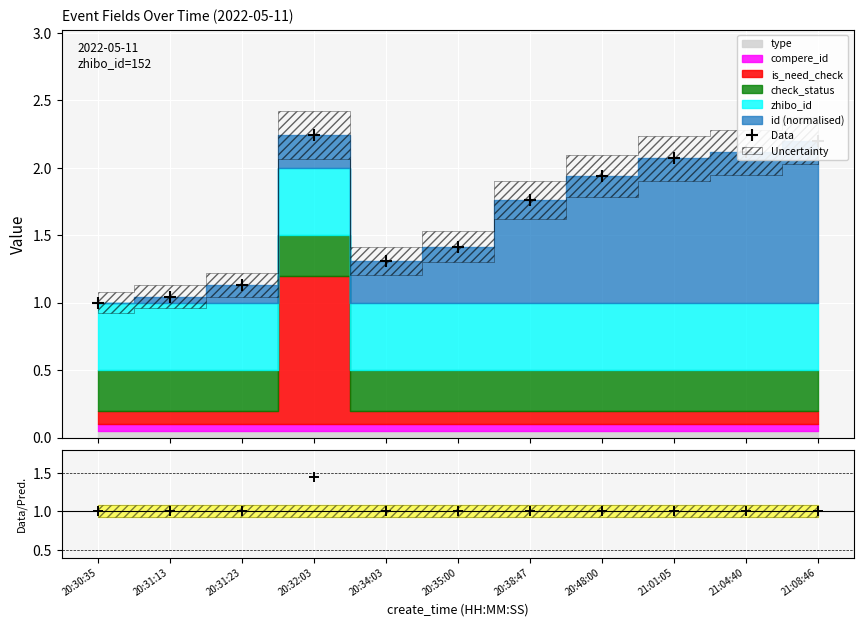

The chart shows a value of 1.1 at 20:31:23. True or false?

True